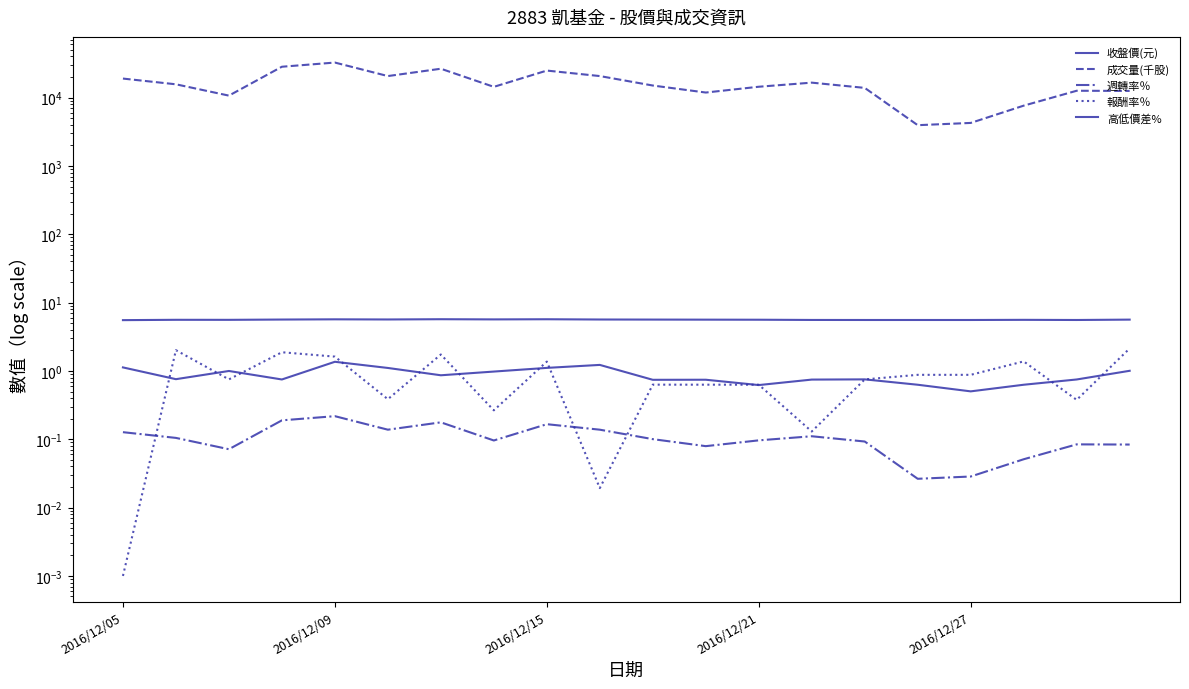

What is the sum of the 收盤價(元) values at 15 and 6?

11.3